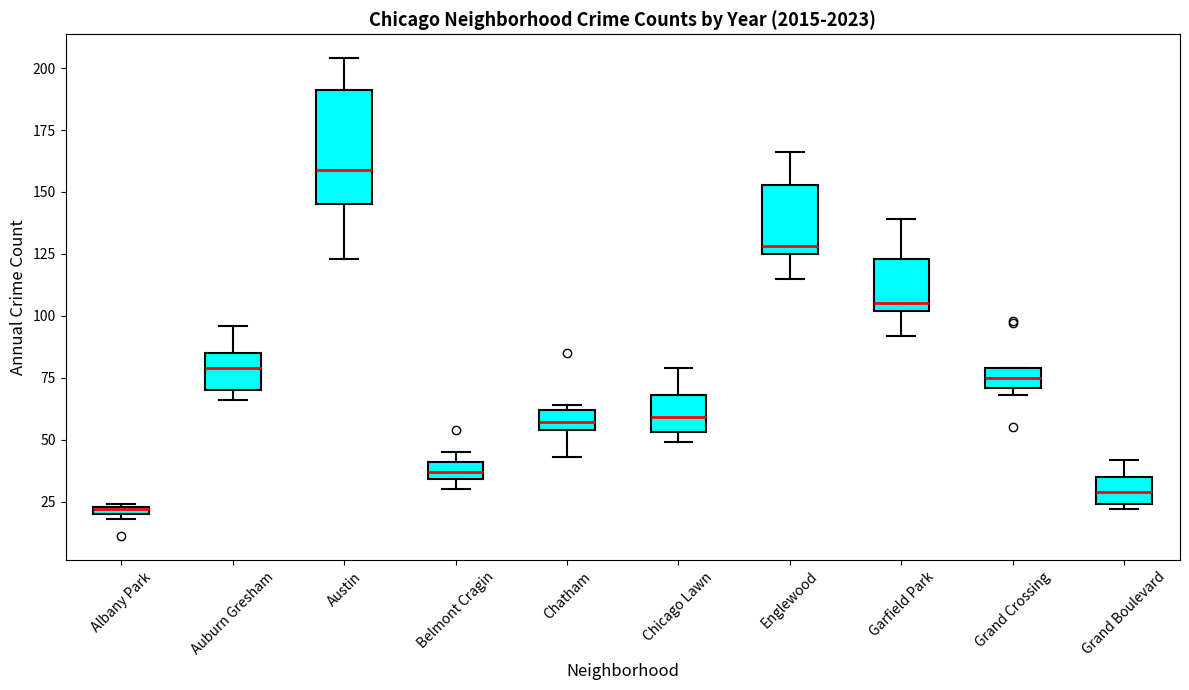

Which box is the tallest, from its lower edge to its upper edge?

Austin